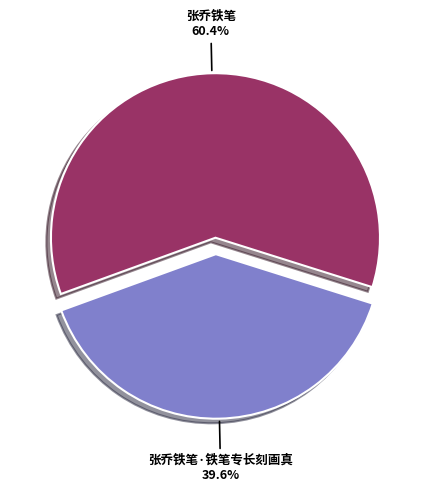

Does any single category account for the majority?

Yes